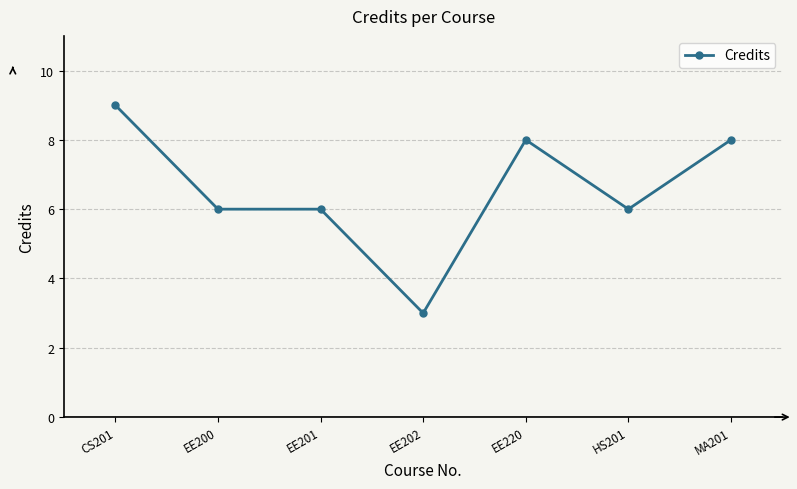

True or false: the data shows 6 at EE200.

True